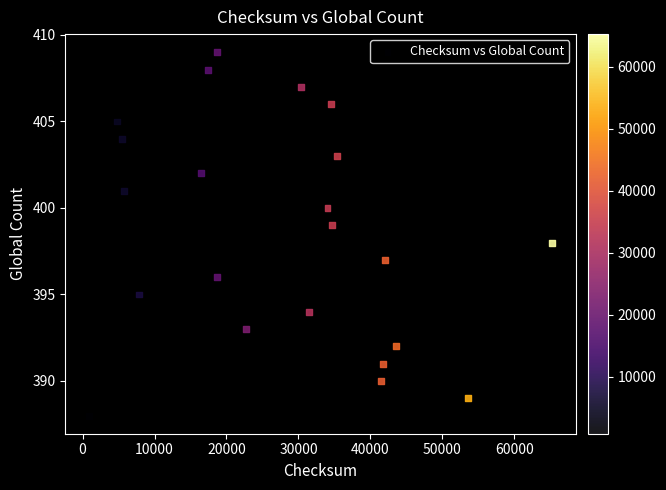

What is the range of Y values (max minus min)?

21